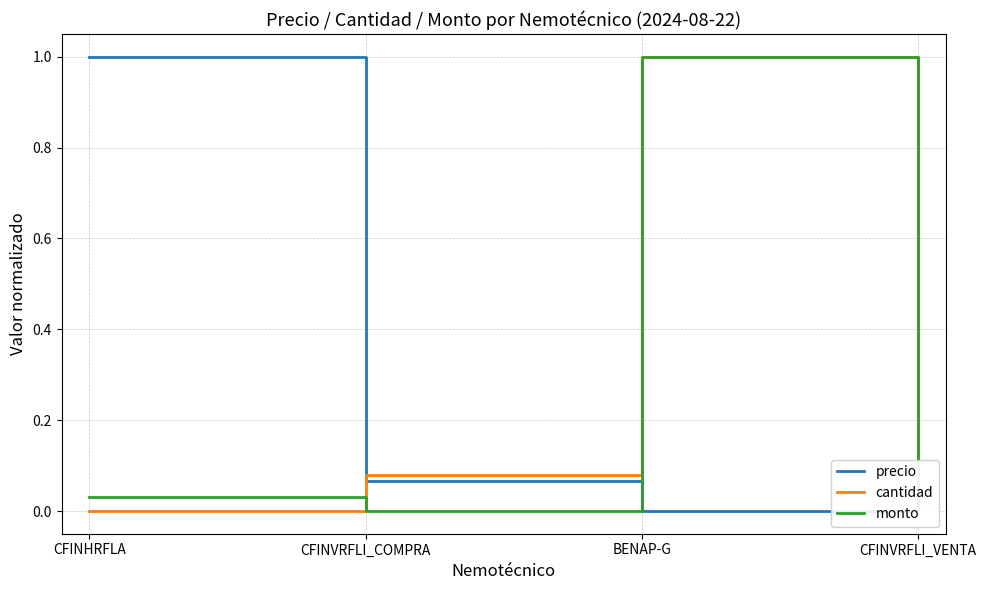

Rank the series at CFINVRFLI_COMPRA from highest to lowest value.

cantidad, precio, monto